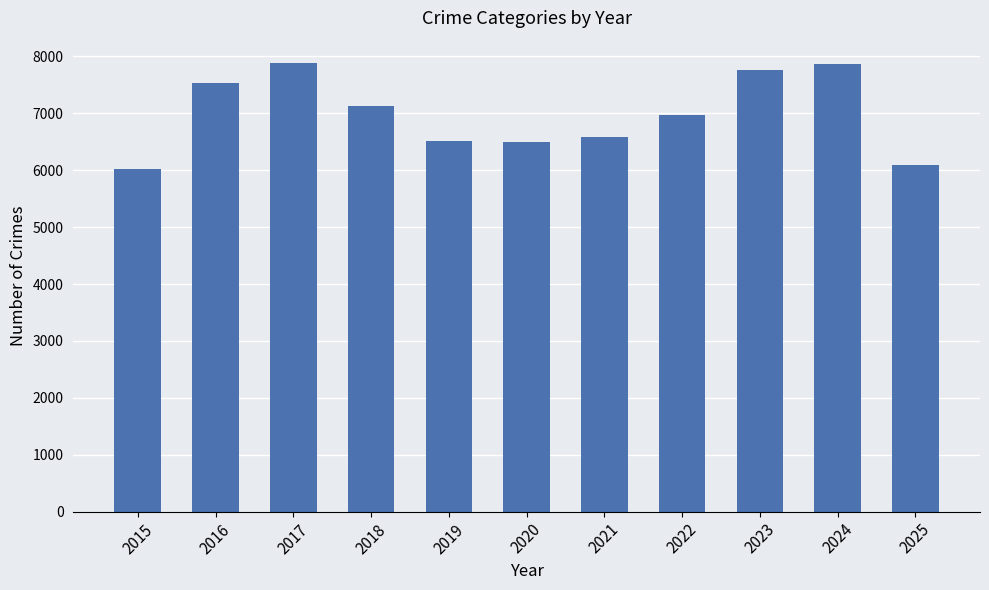

What is the minimum value shown in the chart?

6016